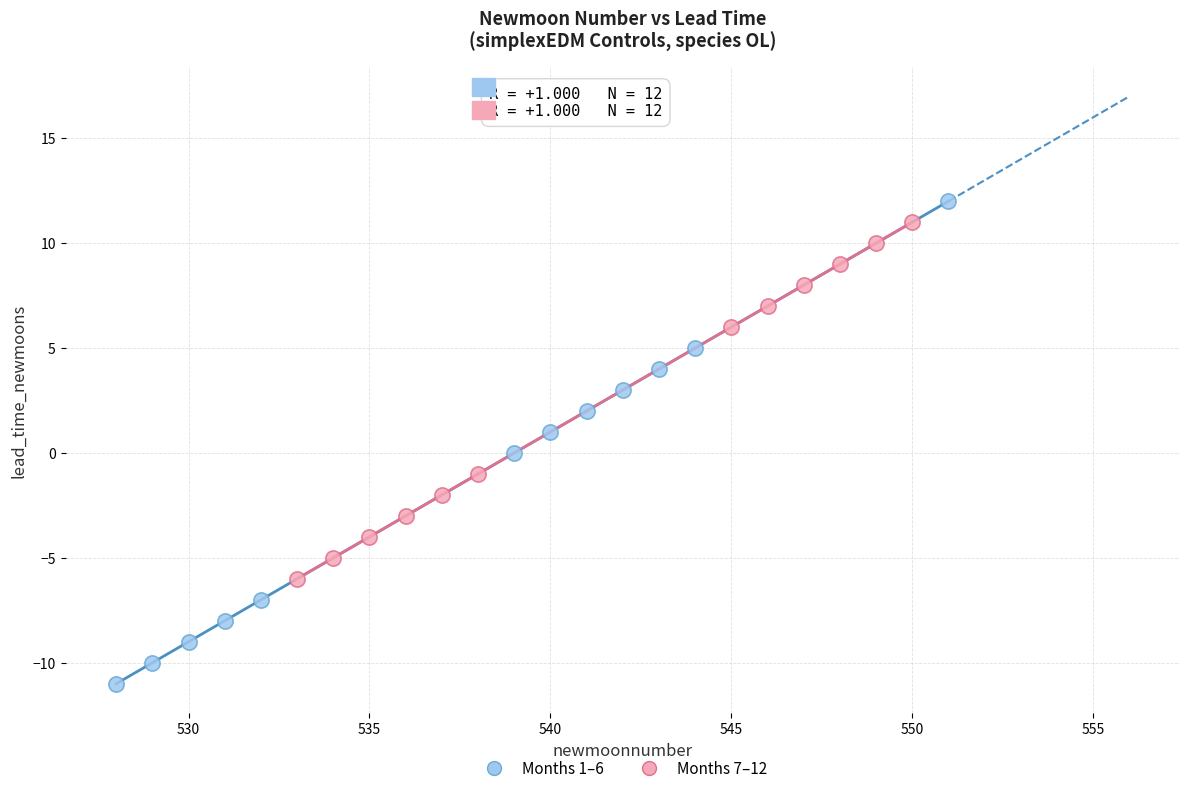

Which series has the largest Y range (max minus min)?

Months 1–6